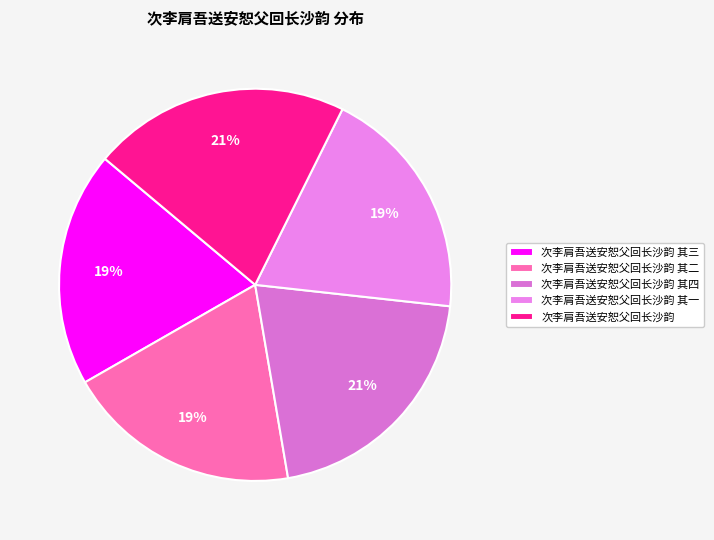

To the nearest percent, what is the average slice percentage?

20%